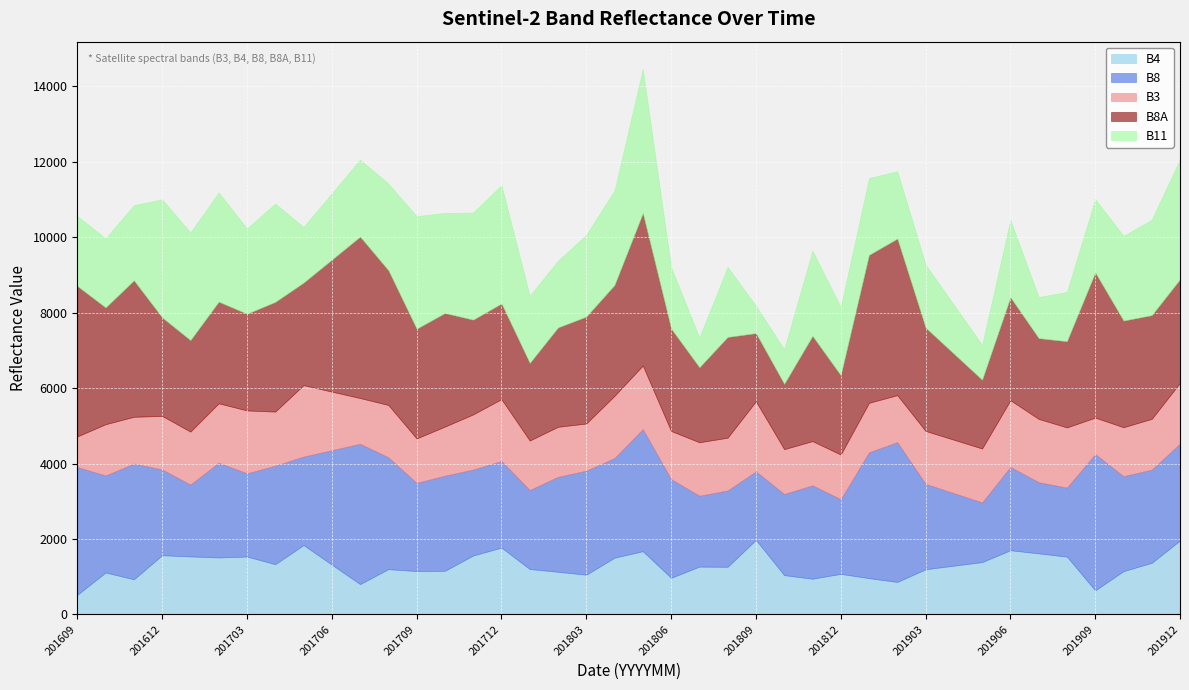

What are all the series names shown in the legend?

B4, B8, B3, B8A, B11